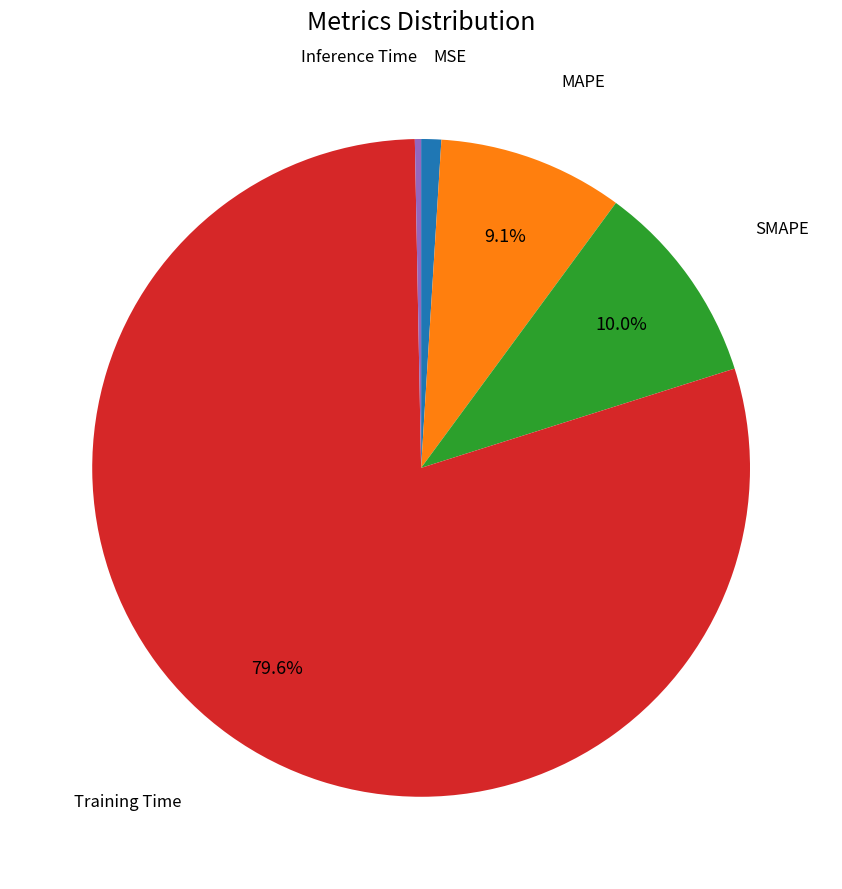

Which category has the smallest portion of the pie?

Inference Time